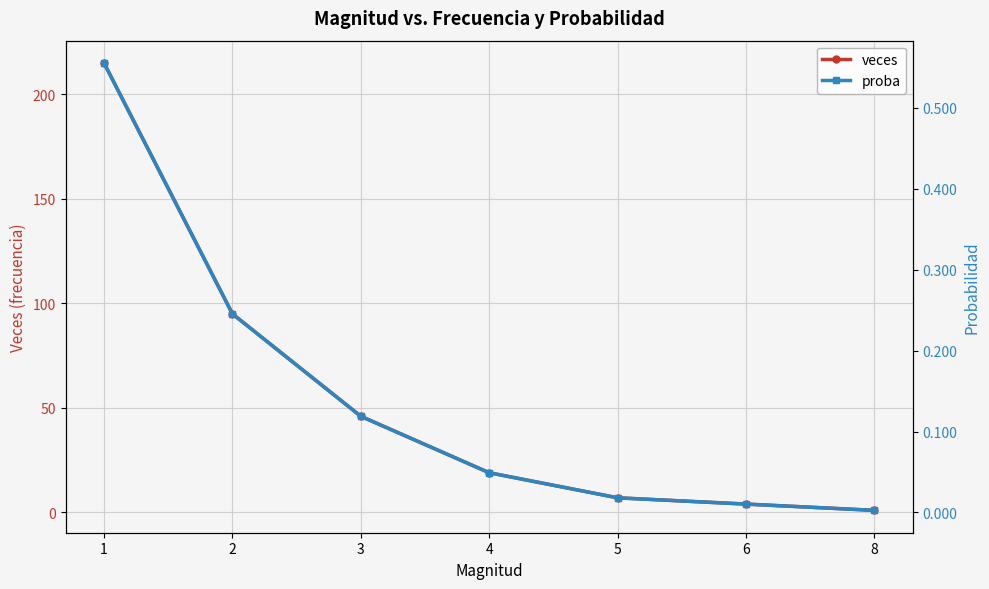

True or false: veces has a value of 4.4 at 5.

False